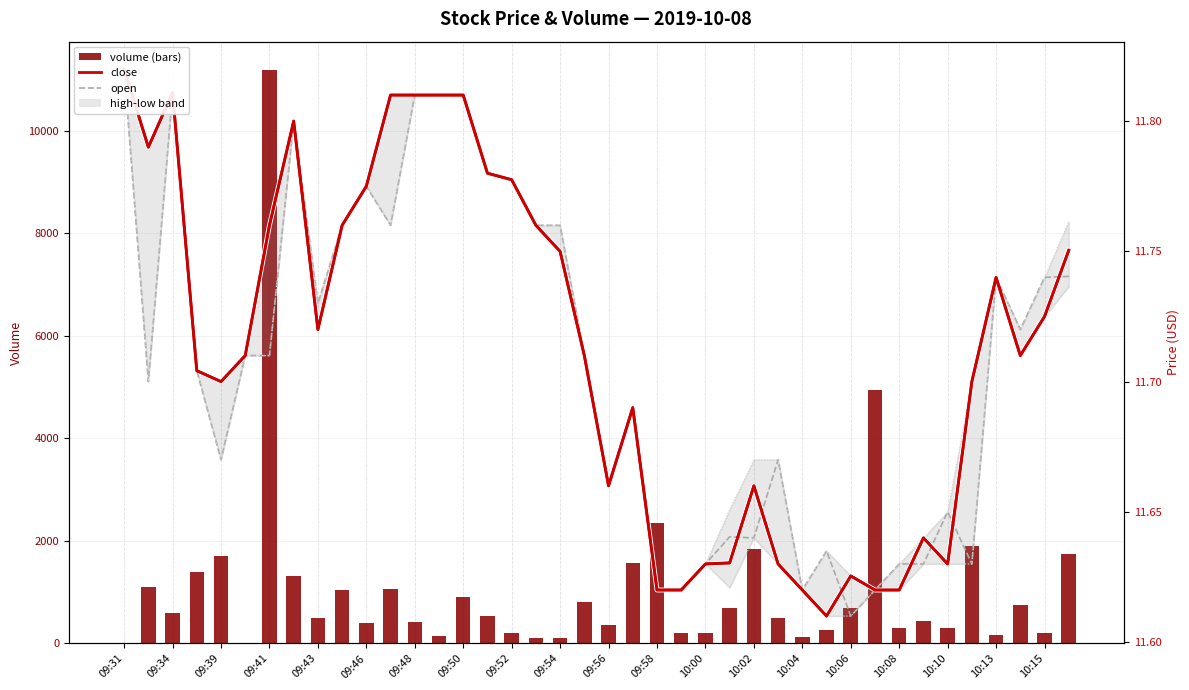

Is the value of open at 26 greater than the value of high at 37?

No